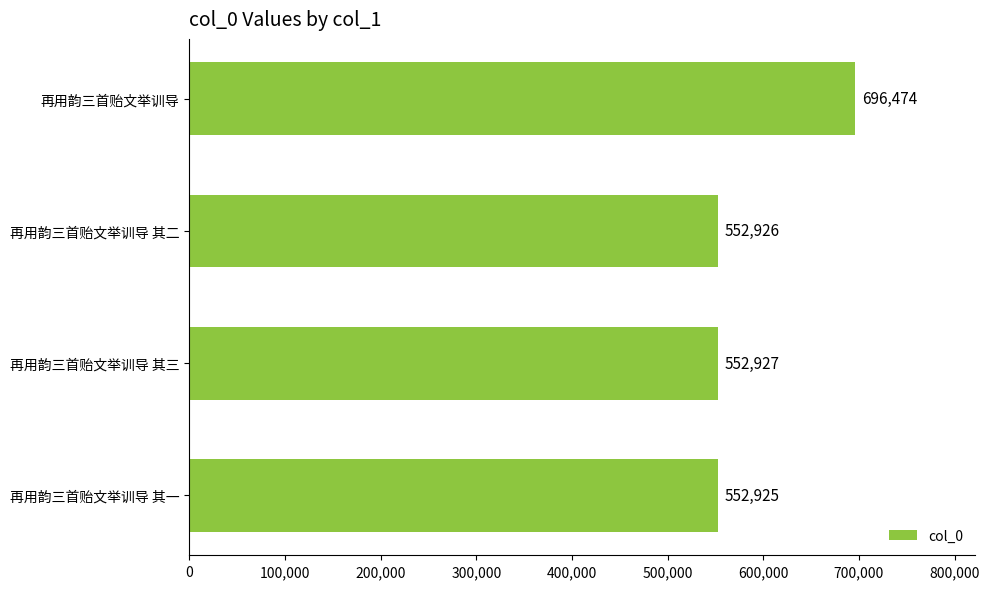

What is the average value?

588813